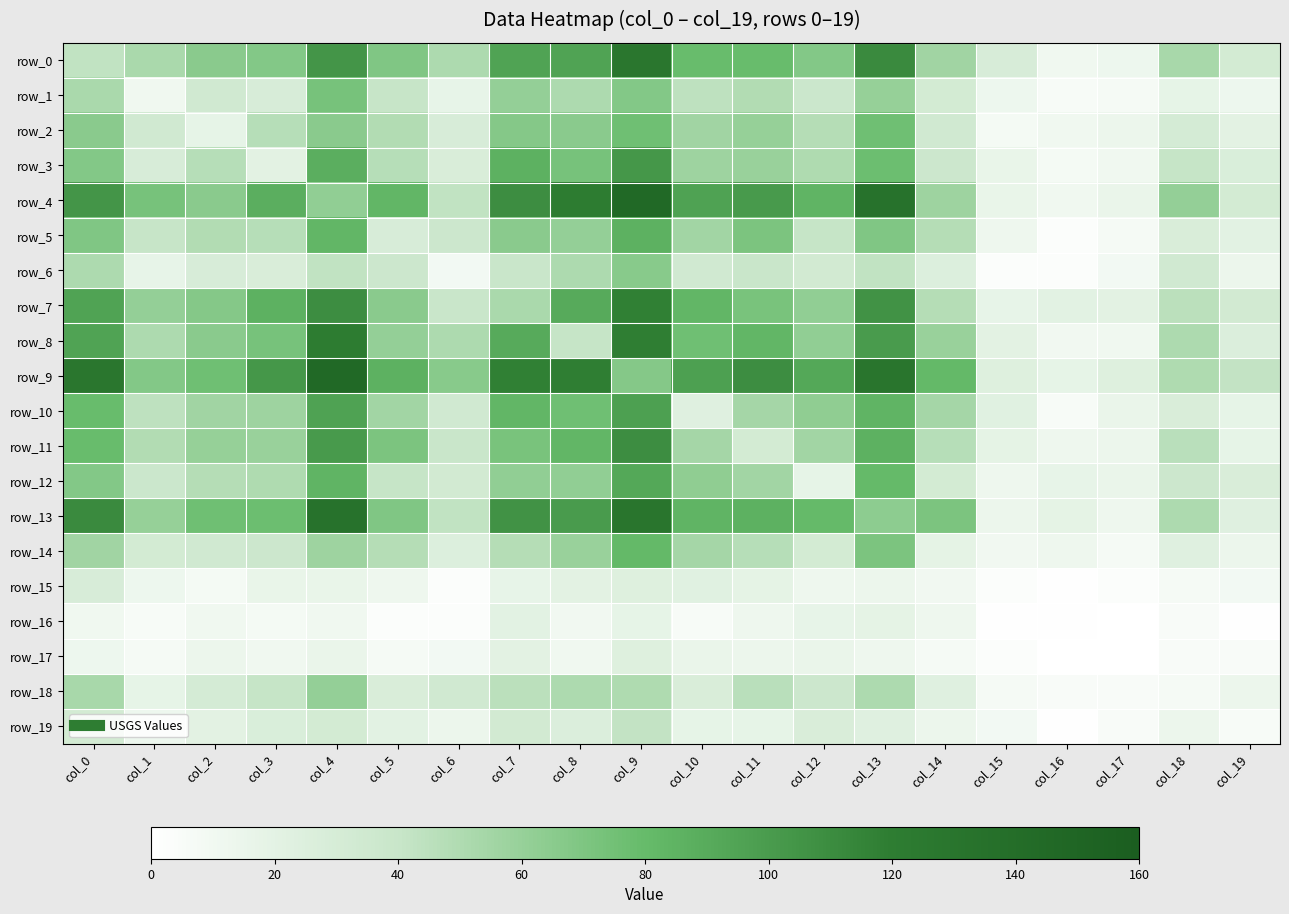

What is the total value across all series at col_14?

766